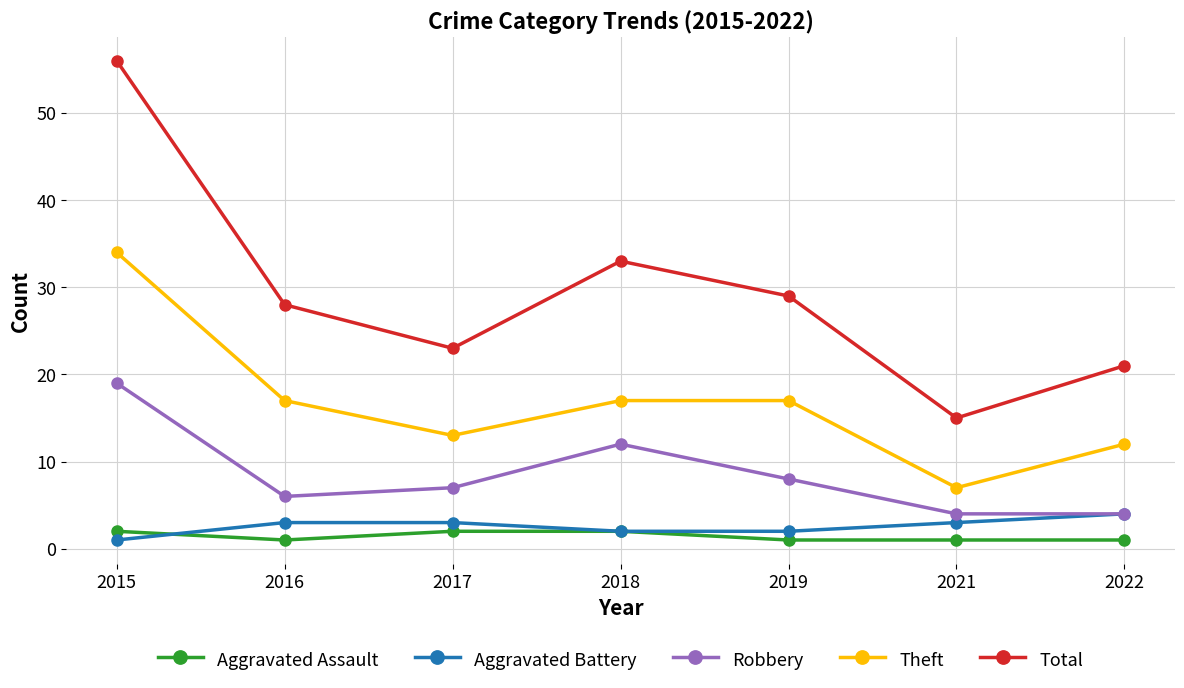

What is the maximum value shown in the chart?

56